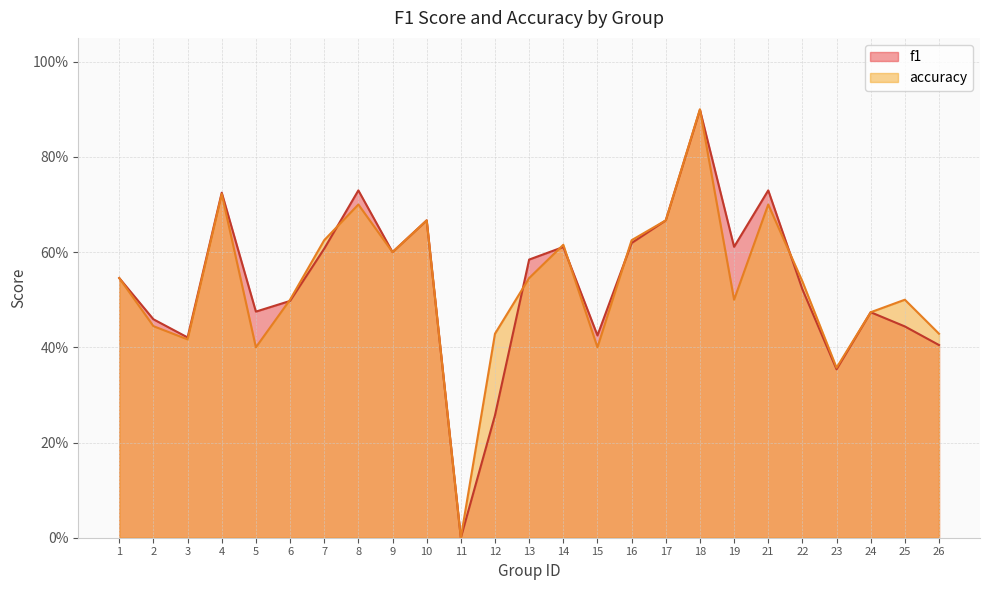

How many positive values does the accuracy series have?

24